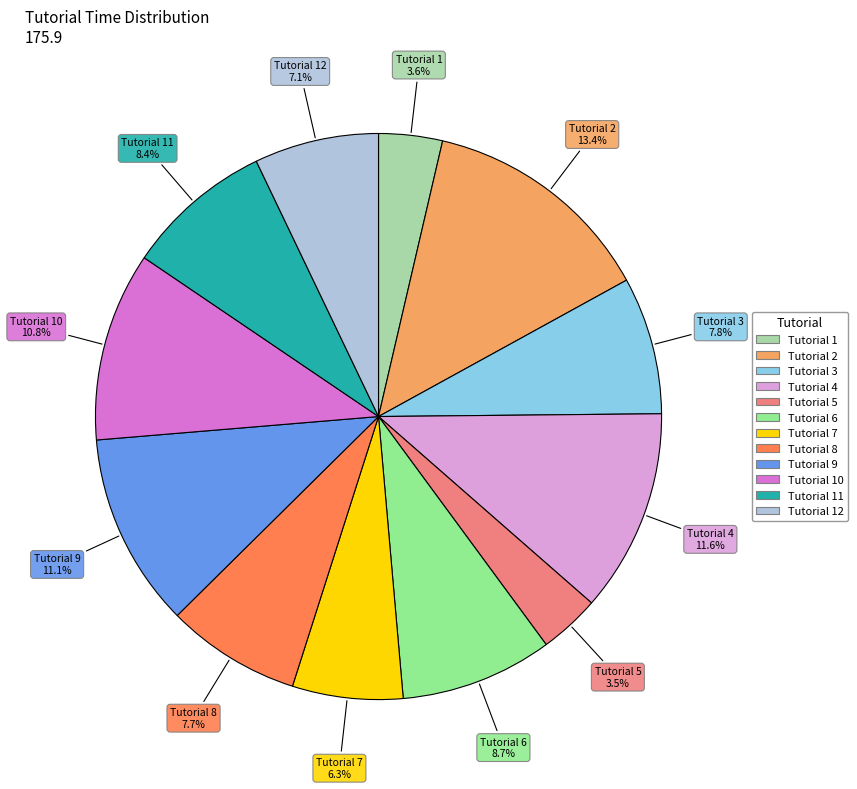

Does any single category account for the majority?

No